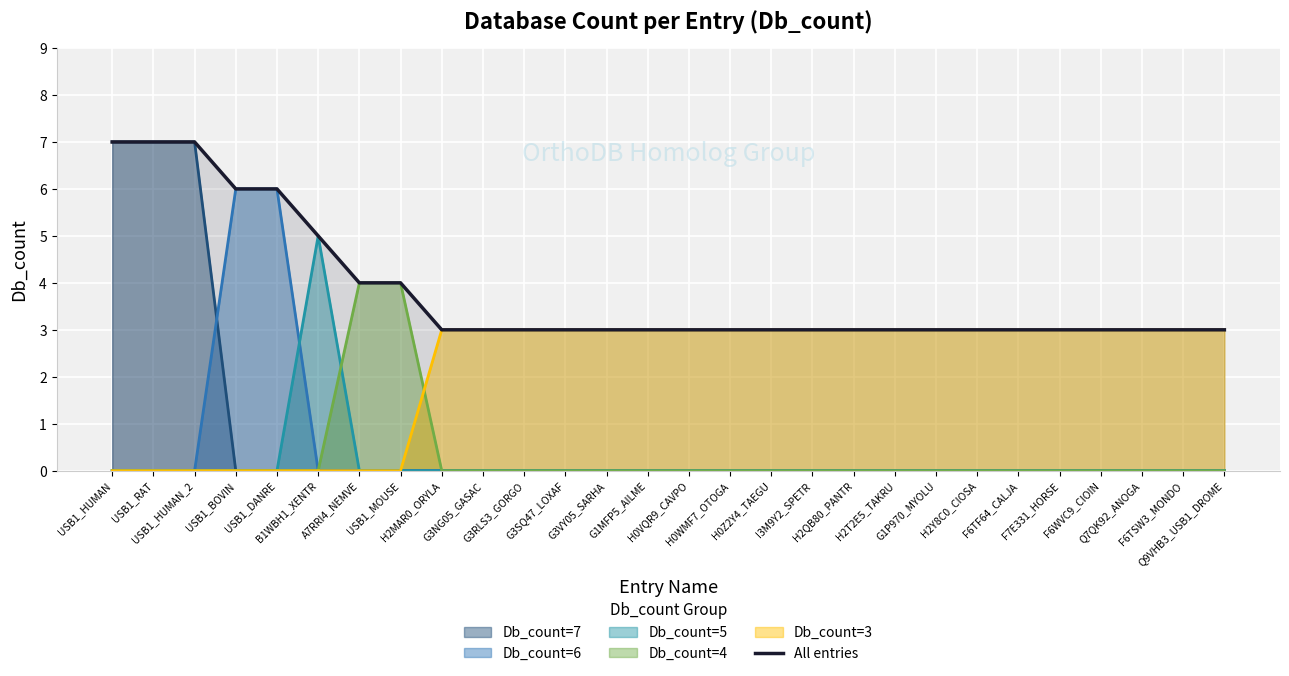

True or false: the data shows 2 at USB1_DANRE.

False